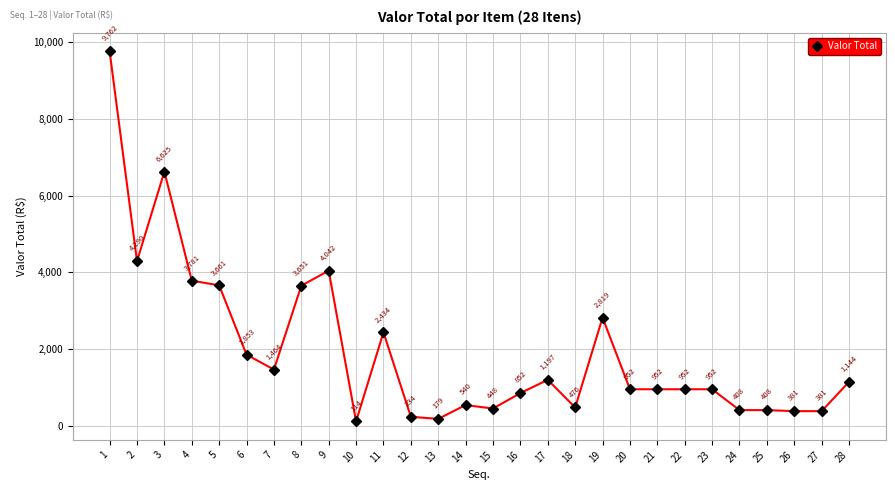

What is the change in value from 14 to 20?

+411.1